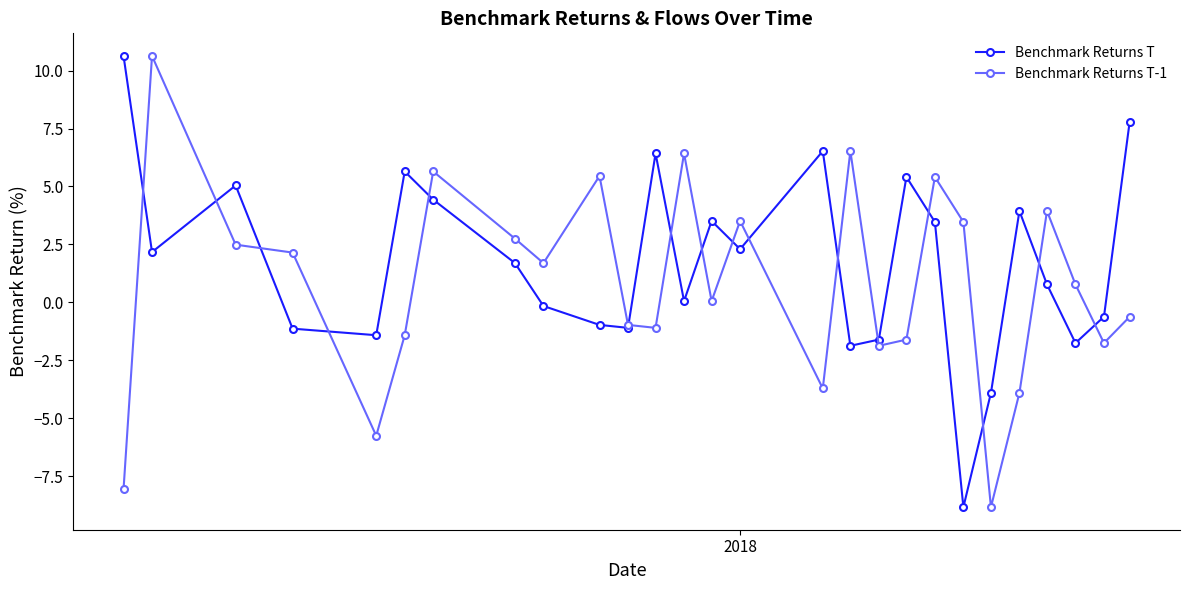

What is the average value of the Benchmark Returns T series?

1.7